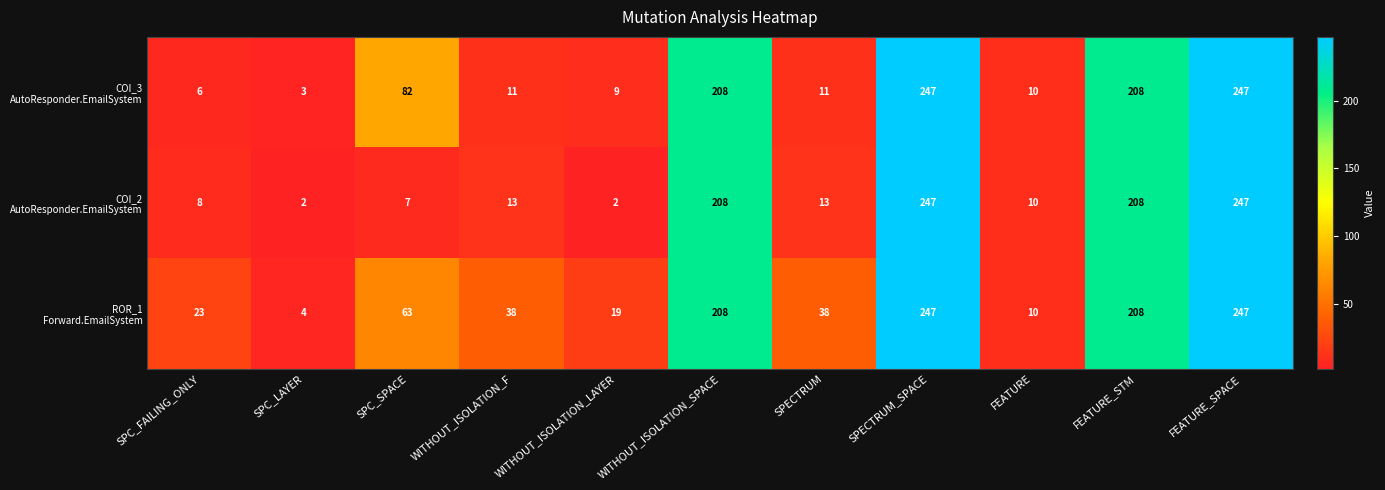

What is the greatest value displayed?

247